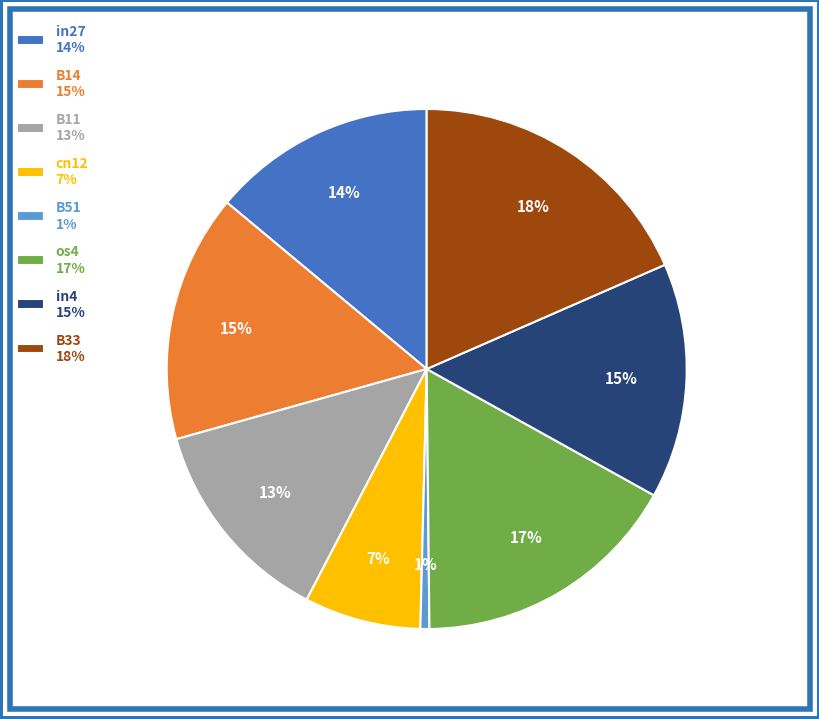

Is the sum of B11 13% and B33 18% greater than half?

No